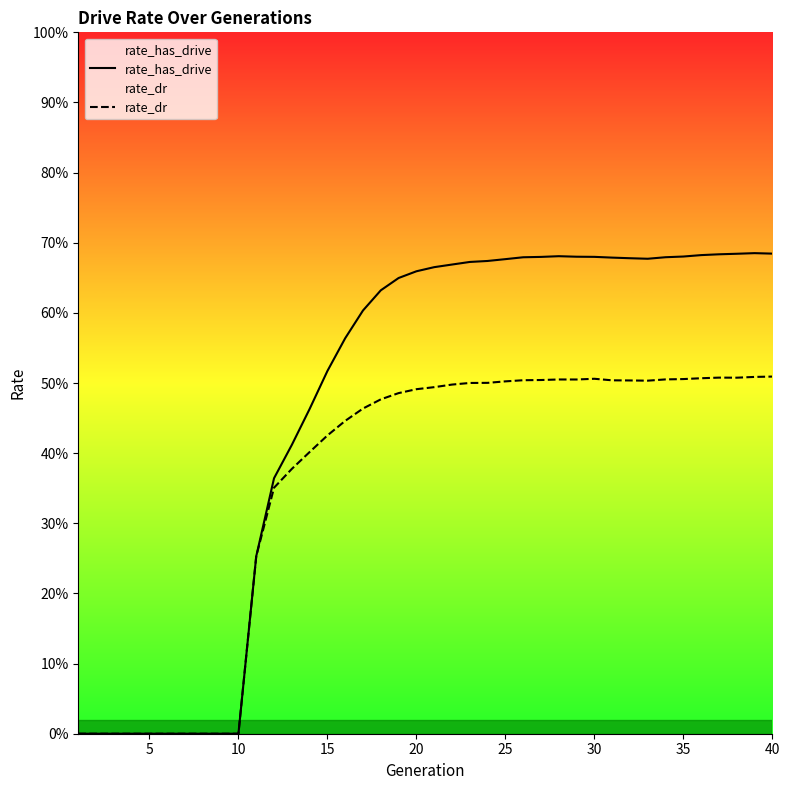

How many data points in rate_dr are above 0?

30